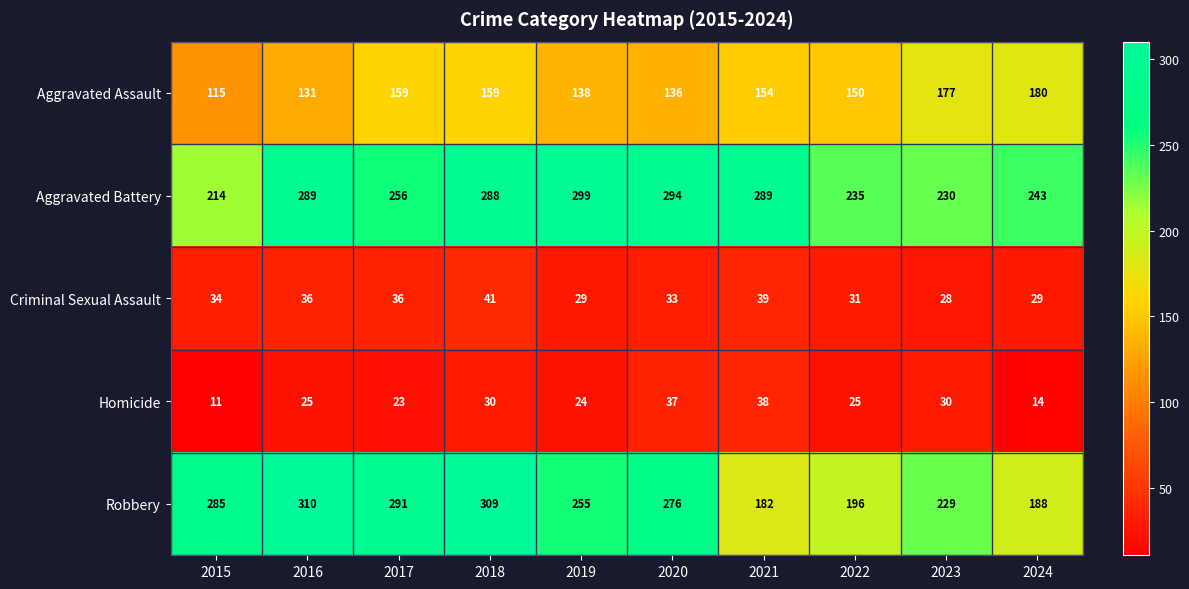

Between 2021 and 2024, which series saw the biggest shift?

Aggravated Battery